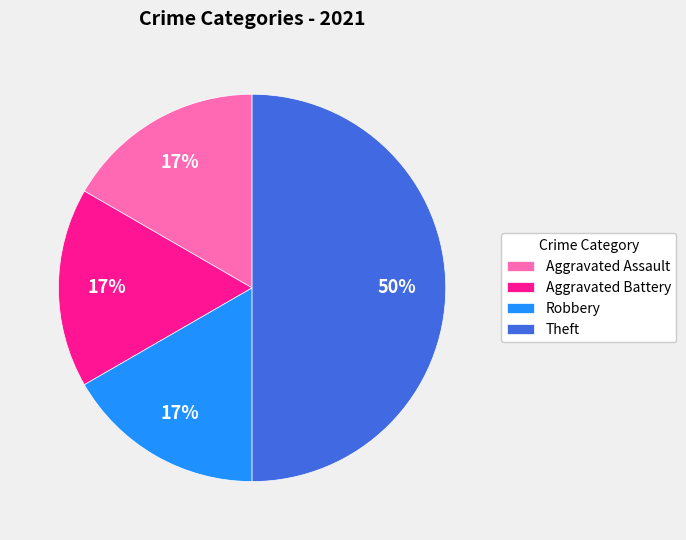

Combined, do Aggravated Assault and Robbery account for over 50%?

No